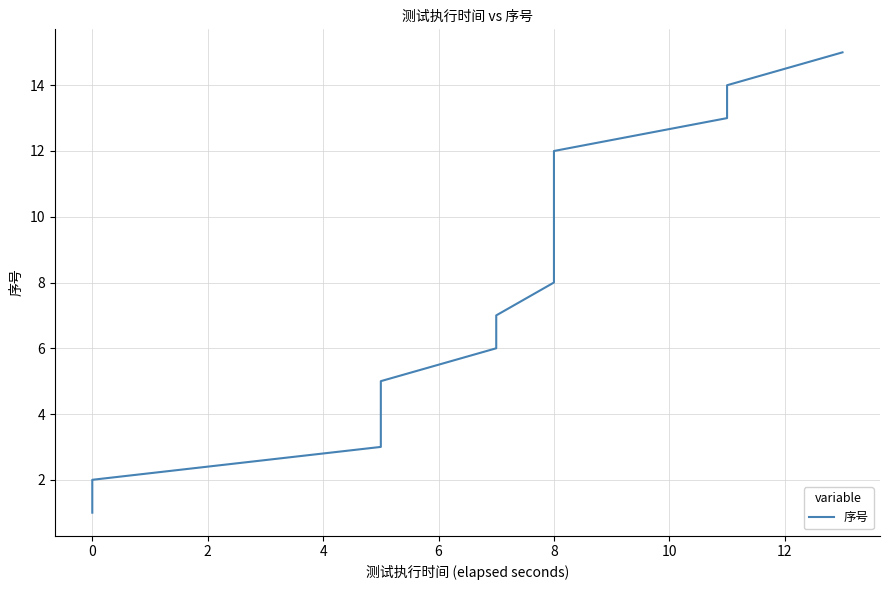

Count the number of categories in the chart.

15